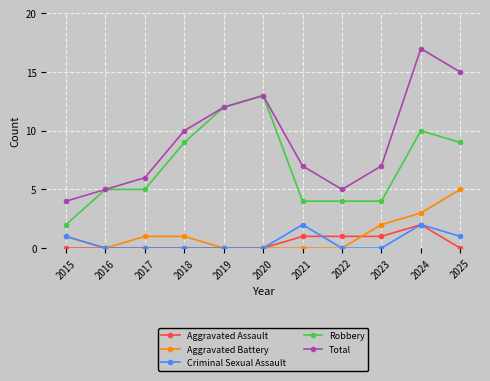

Reading right to left, list all the values displayed in this chart.

Aggravated Assault: 2025=0	2024=2	2023=1	2022=1	2021=1	2020=0	2019=0	2018=0	2017=0	2016=0	2015=0
Aggravated Battery: 2025=5	2024=3	2023=2	2022=0	2021=0	2020=0	2019=0	2018=1	2017=1	2016=0	2015=1
Criminal Sexual Assault: 2025=1	2024=2	2023=0	2022=0	2021=2	2020=0	2019=0	2018=0	2017=0	2016=0	2015=1
Robbery: 2025=9	2024=10	2023=4	2022=4	2021=4	2020=13	2019=12	2018=9	2017=5	2016=5	2015=2
Total: 2025=15	2024=17	2023=7	2022=5	2021=7	2020=13	2019=12	2018=10	2017=6	2016=5	2015=4